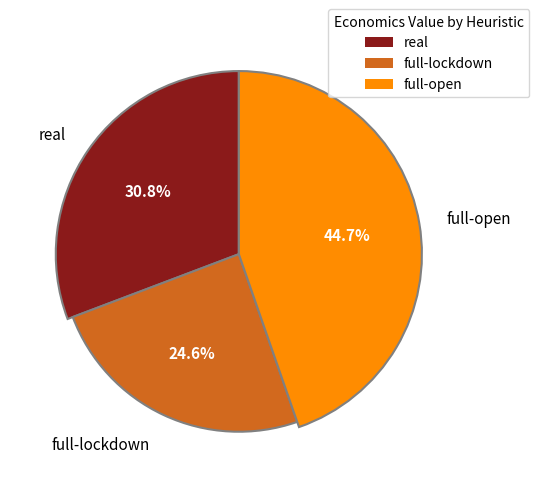

What portion of the pie excludes full-open?

55.3%